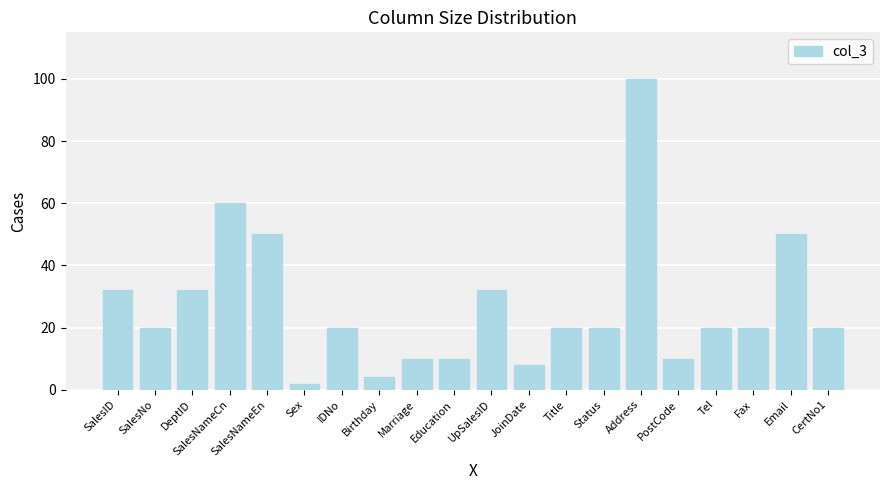

Reading left to right, what are all the values shown in this chart?

SalesID=32	SalesNo=20	DeptID=32	SalesNameCn=60	SalesNameEn=50	Sex=2	IDNo=20	Birthday=4	Marriage=10	Education=10	UpSalesID=32	JoinDate=8	Title=20	Status=20	Address=100	PostCode=10	Tel=20	Fax=20	Email=50	CertNo1=20